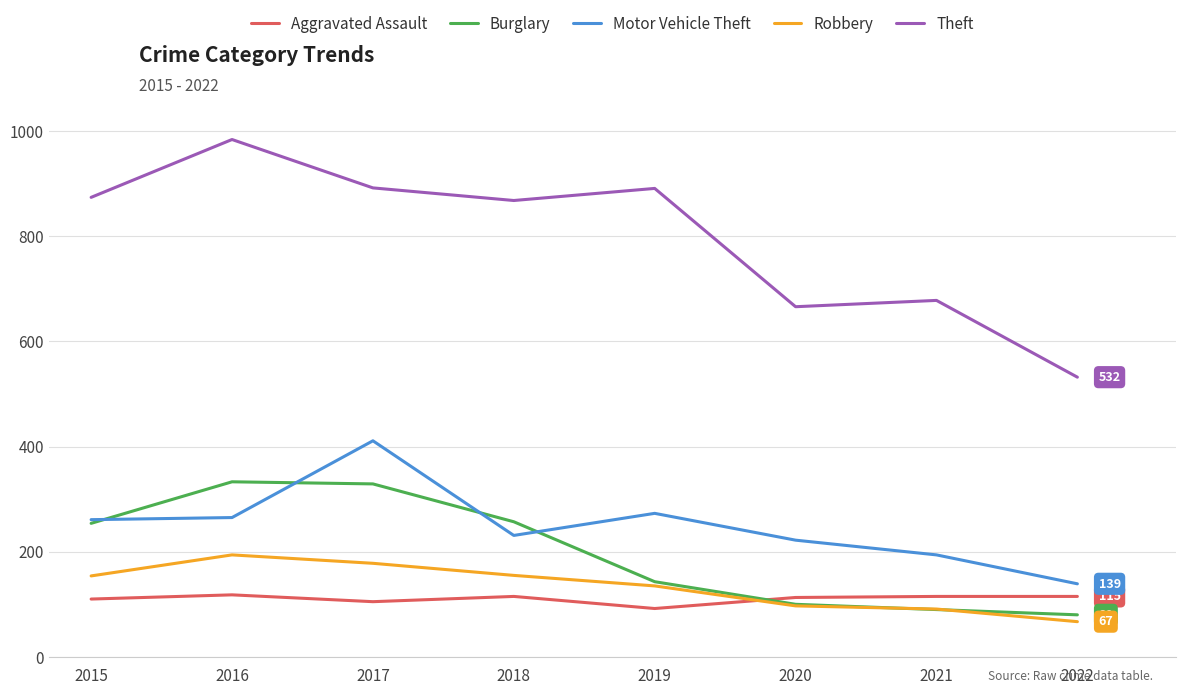

Rank the series at 2016 from lowest to highest value.

Aggravated Assault, Robbery, Motor Vehicle Theft, Burglary, Theft